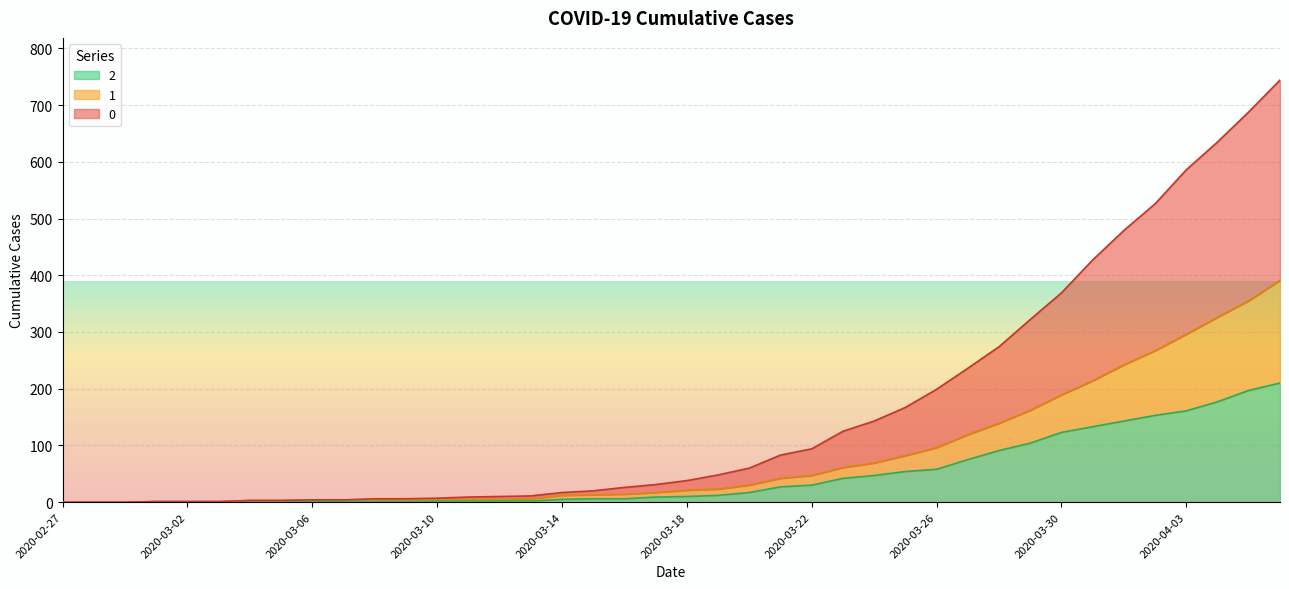

What is the difference between the 1 values at 2020-03-14 and 2020-04-06?

379